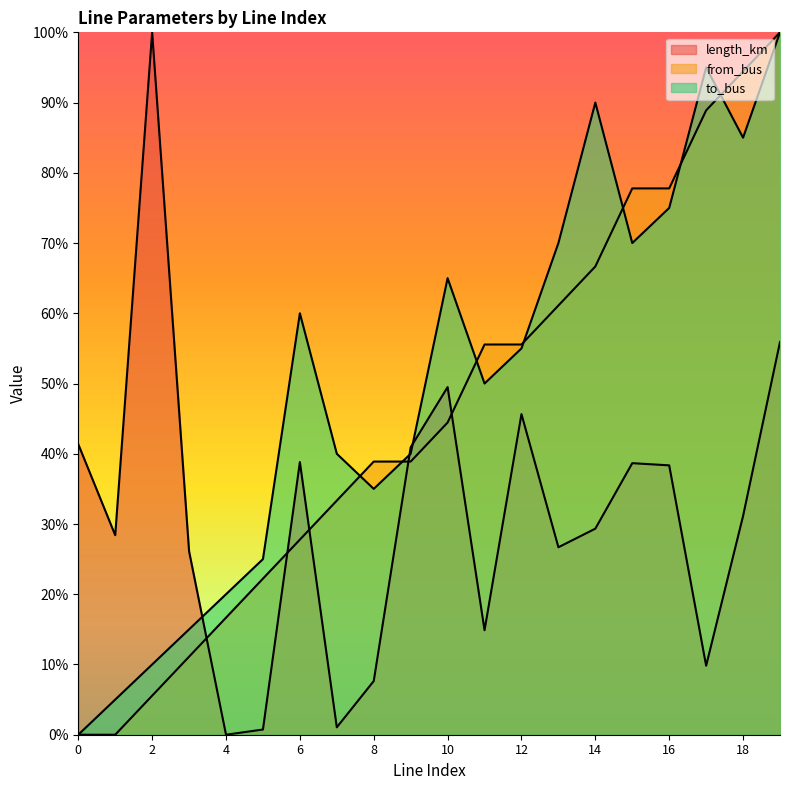

What value does the from_bus series have at 16?

0.8